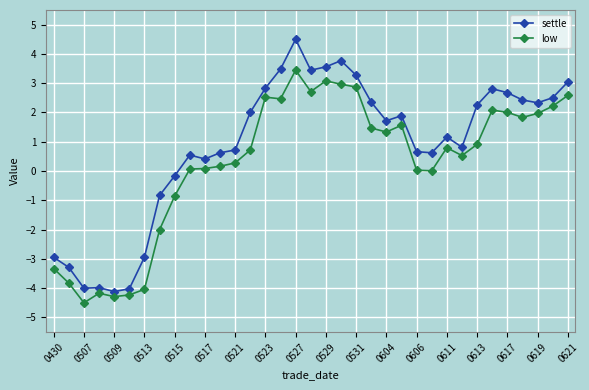

True or false: settle and low cross at least once.

False